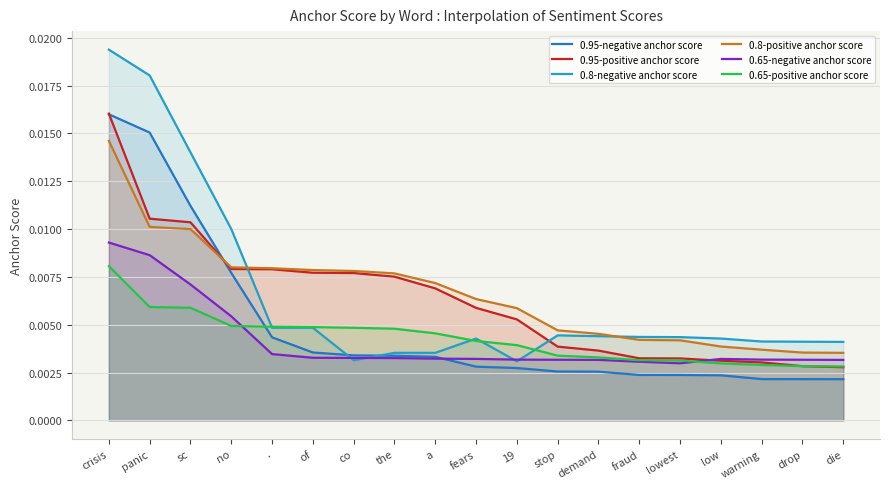

Which series has the widest spread of values?

0.8-negative anchor score